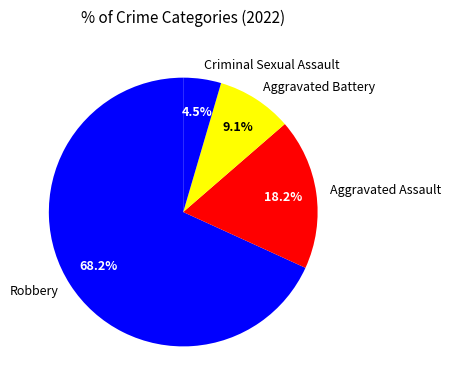

Is there any slice that represents more than half of the pie?

Yes